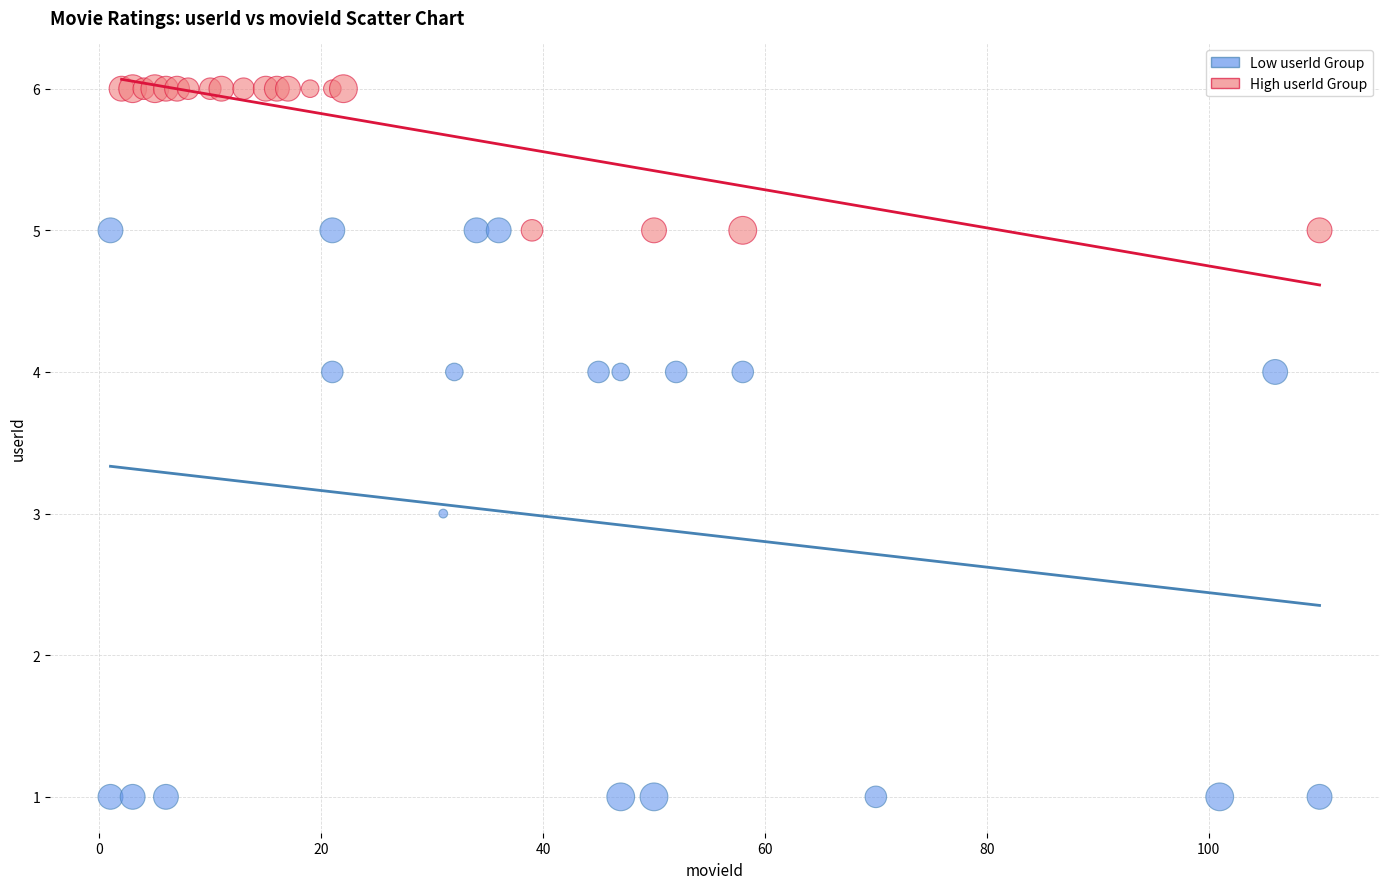

Which series contains the lowest Y value?

Low userId Group